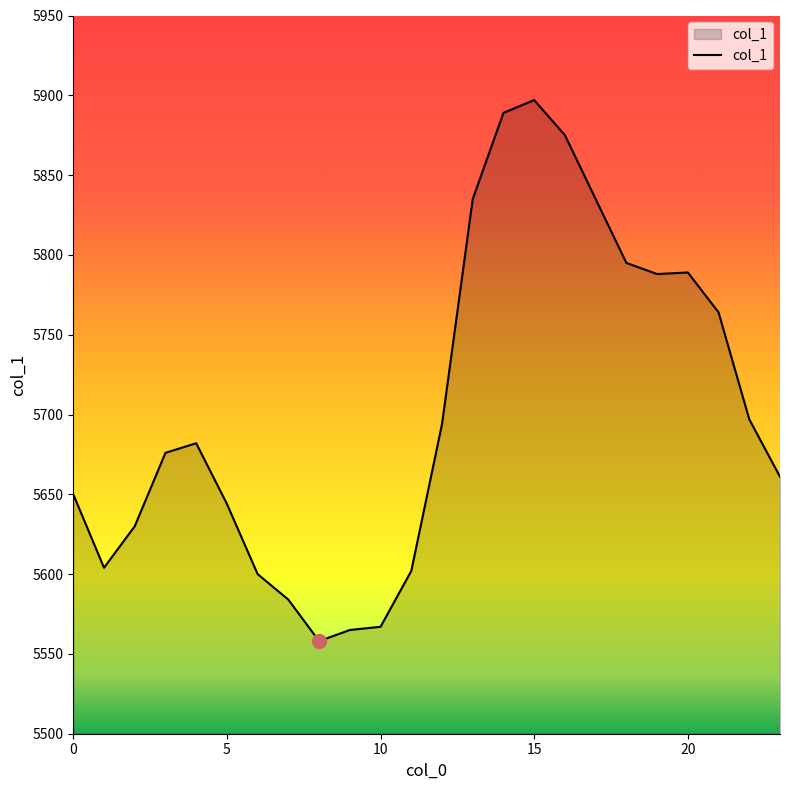

What is the smallest value displayed?

5558